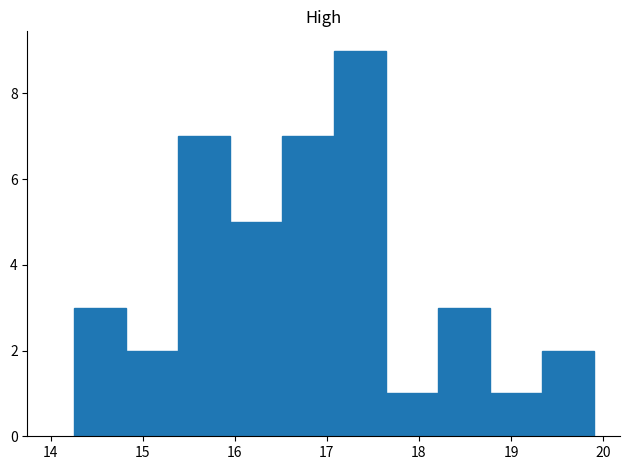

How tall is the bar that spans 15.9 to 16.5 on the x-axis? Neither the bar edges nor the heights are printed on the chart, so give them approximately, as read against the axes.

5